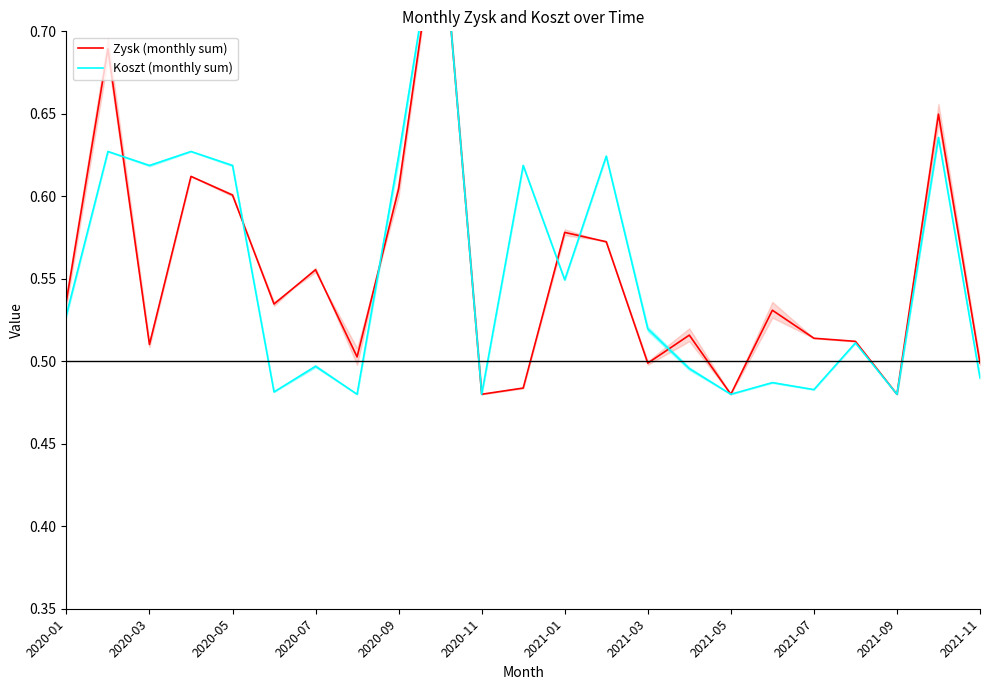

How many categories are shown in the chart?

23